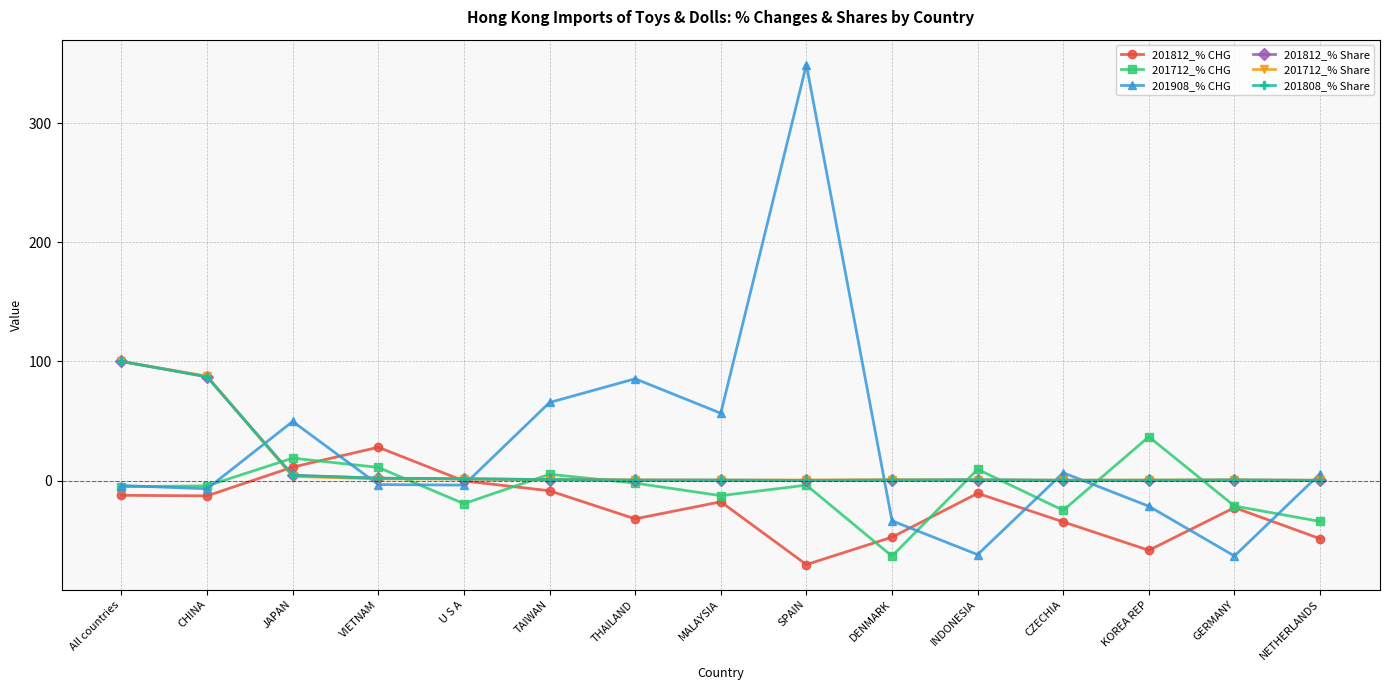

What is the sum of all 201812_% Share values?

198.5